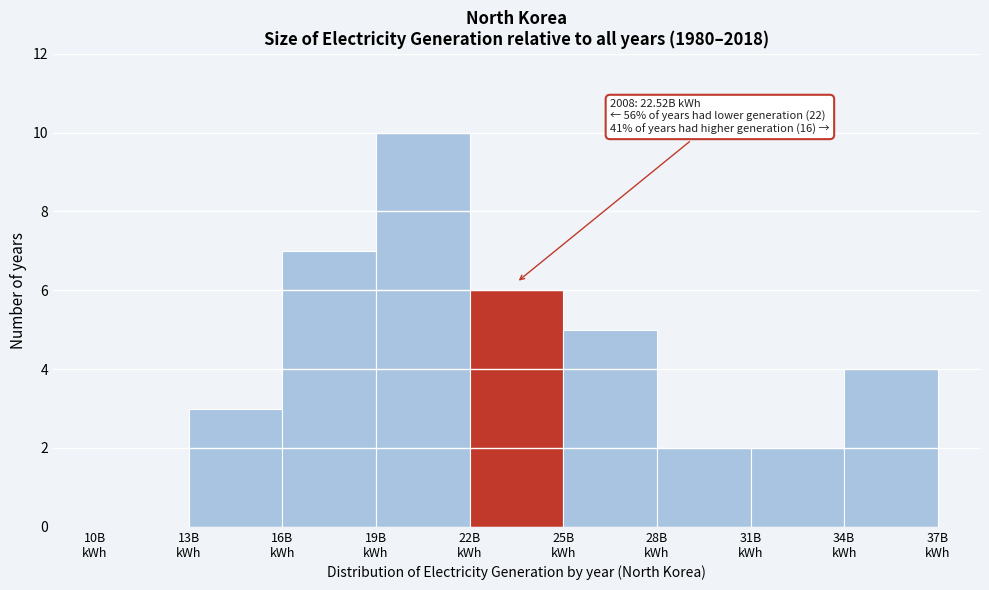

Over which range of the x-axis is the bar tallest?

19 to 22